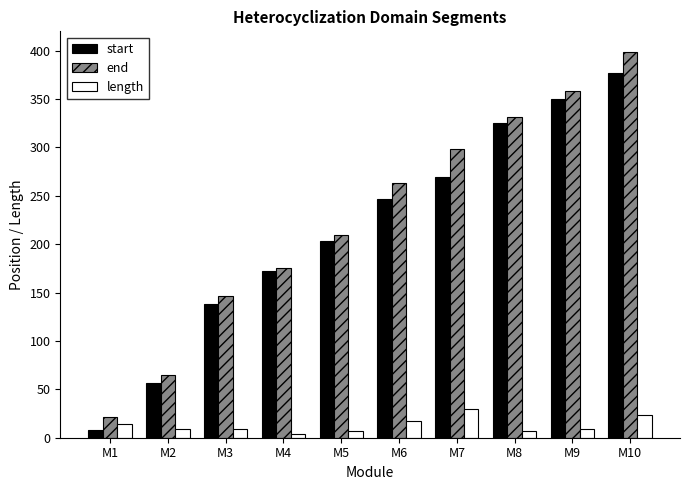

Reading left to right, transcribe all the data shown in this chart.

start: 8	57	138	172	203	247	269	325	350	377
end: 21	65	146	175	209	263	298	331	358	399
length: 14	9	9	4	7	17	30	7	9	23